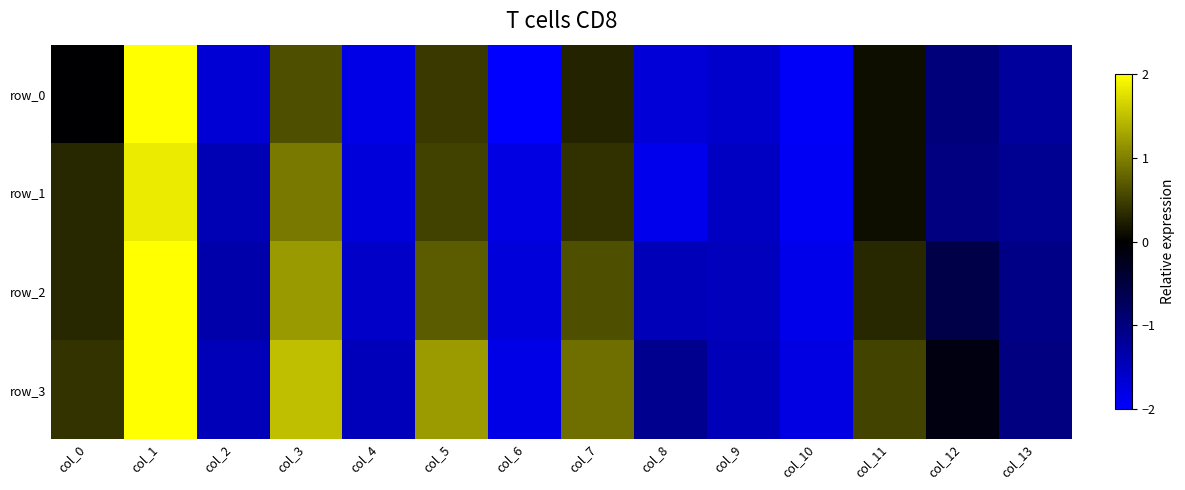

What is the difference between the row_2 values at col_4 and col_3?

2.8